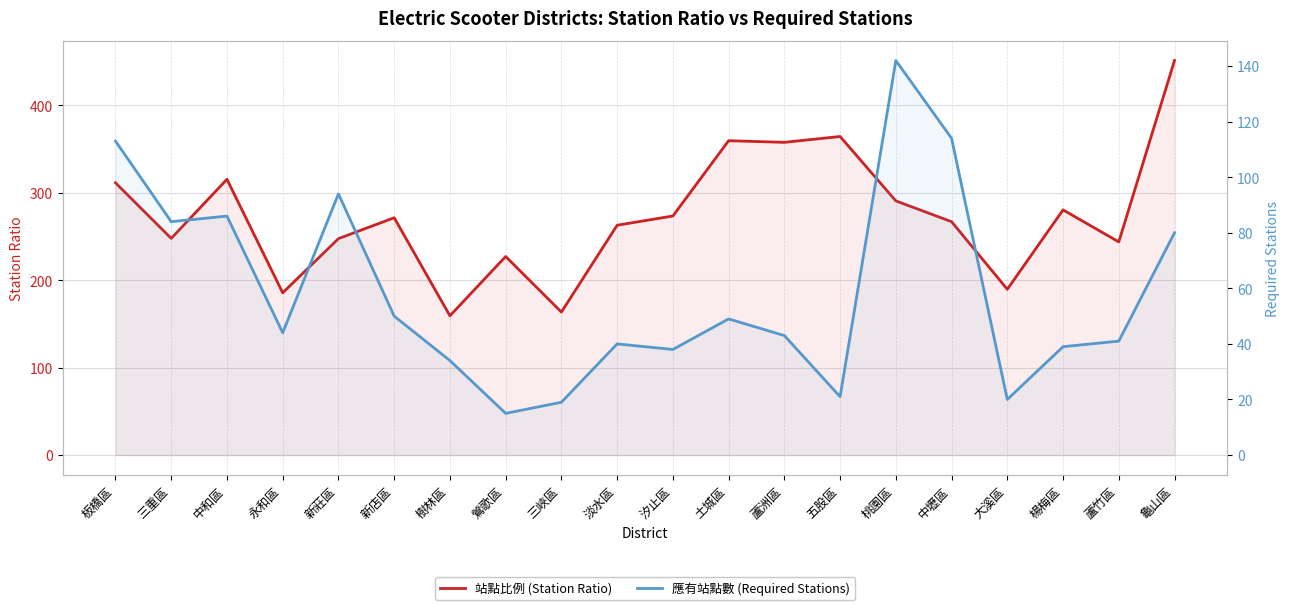

Which series has the largest total across all categories?

站點比例 (Station Ratio)